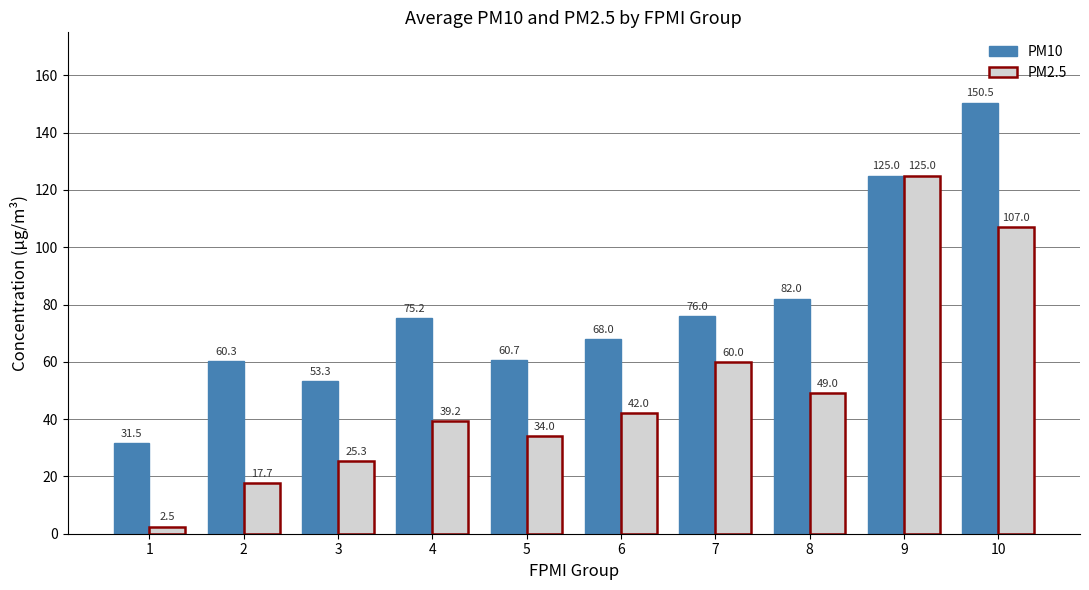

How many data points in PM2.5 are less than 42?

5